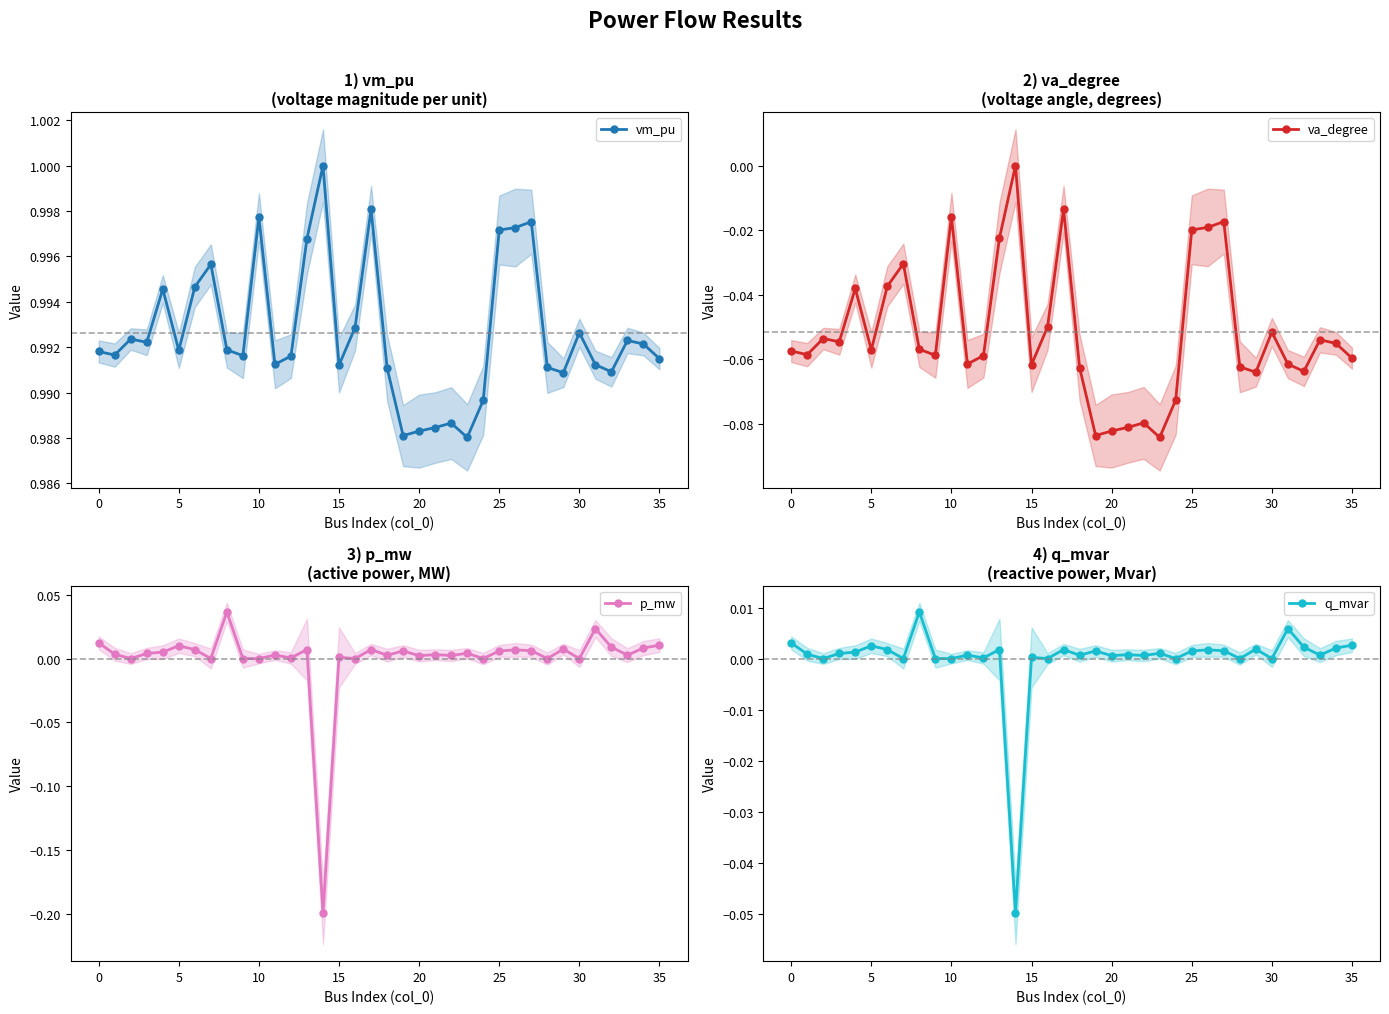

The value of p_mw at 10 is 0.1. True or false?

False